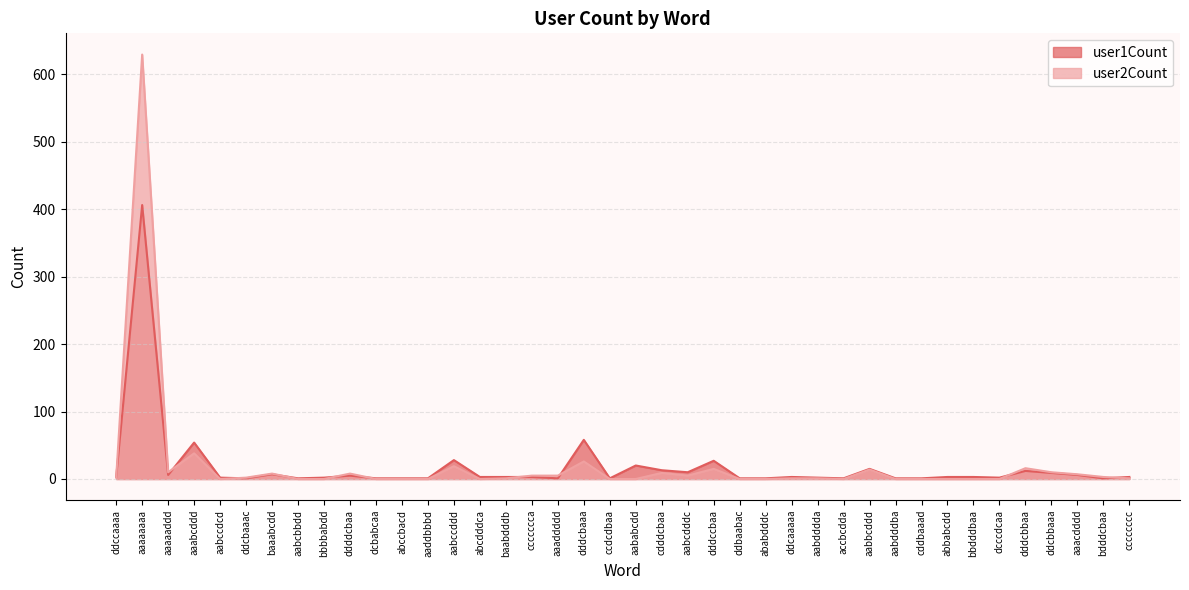

Which series changed the most between aabcbbdd and cddbaaad?

user1Count